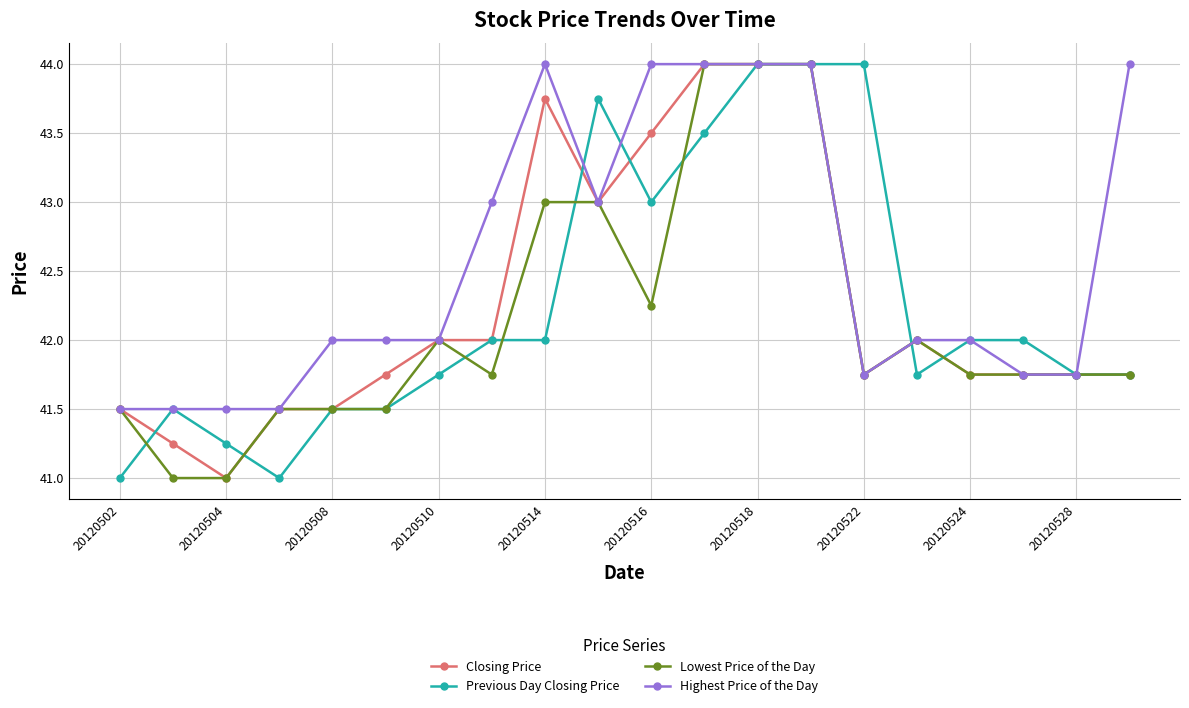

True or false: Closing Price has more than 0 interior local peaks.

True